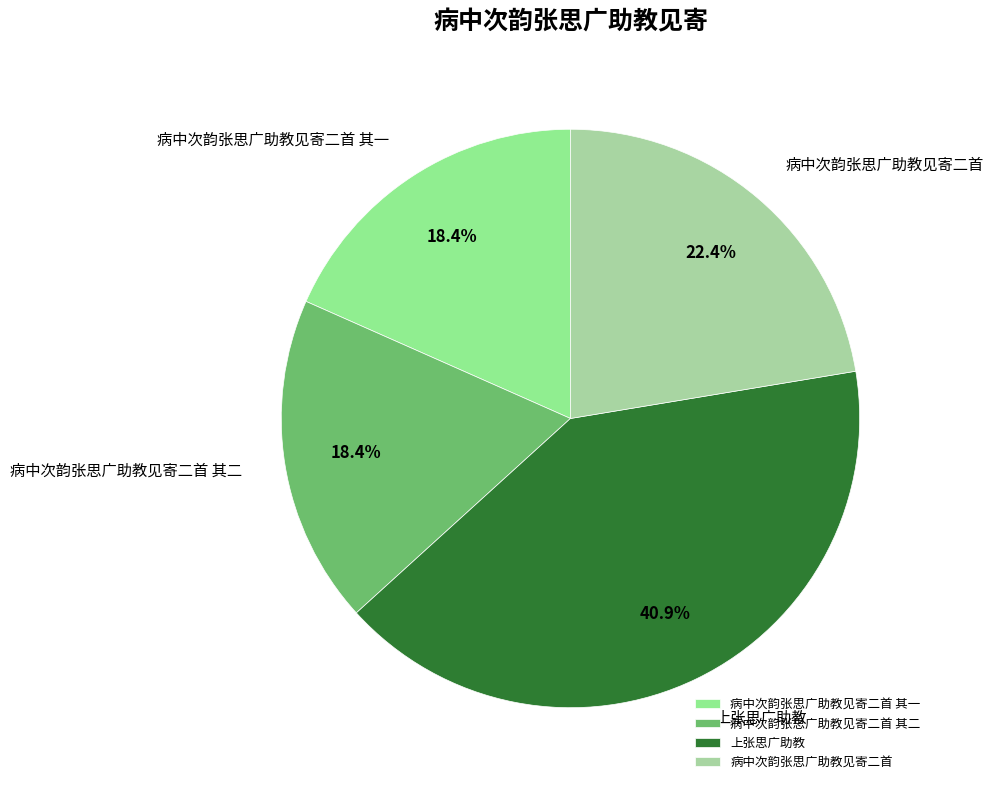

What is the largest slice in the pie chart?

上张思广助教